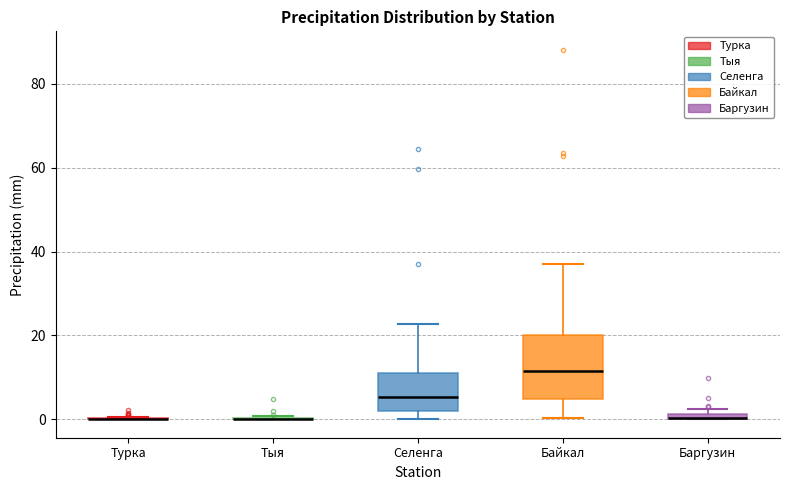

Comparing the boxes themselves (not the whiskers), which one is the tallest?

Байкал